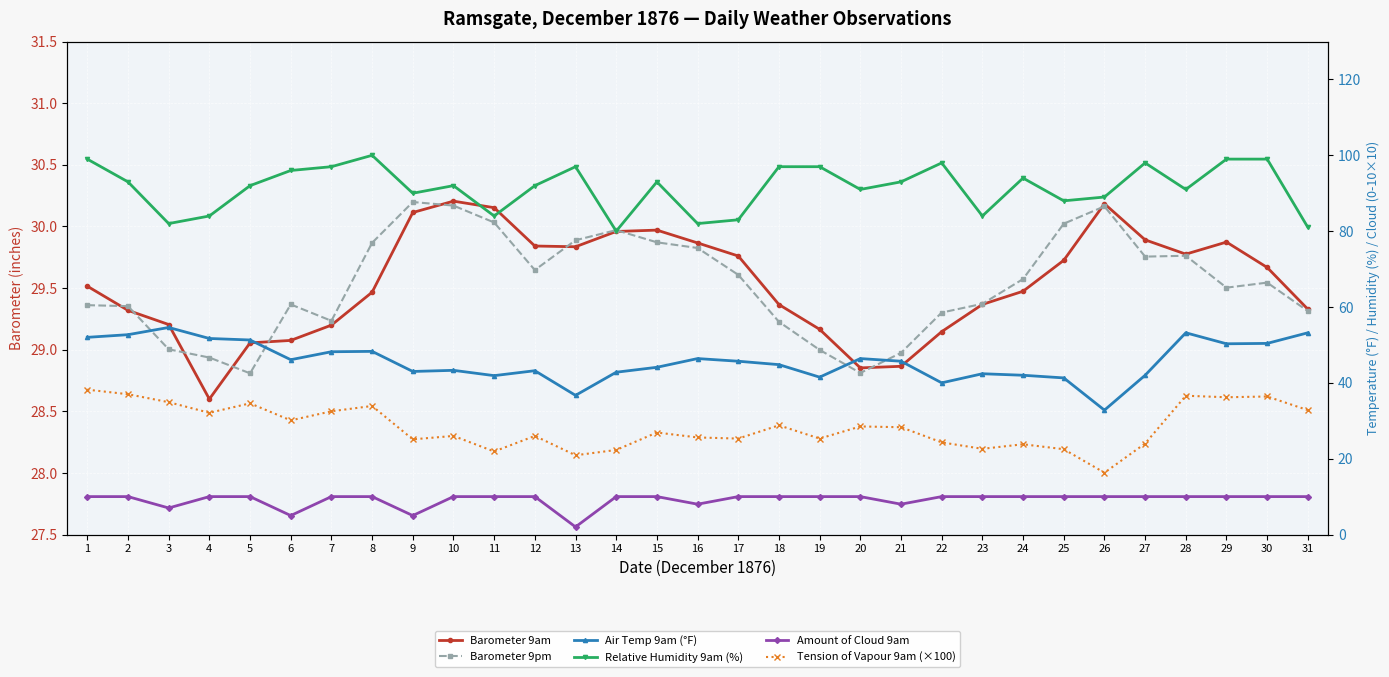

Between which two adjacent categories do Barometer 9am and Barometer 9pm first intersect?

1 and 2